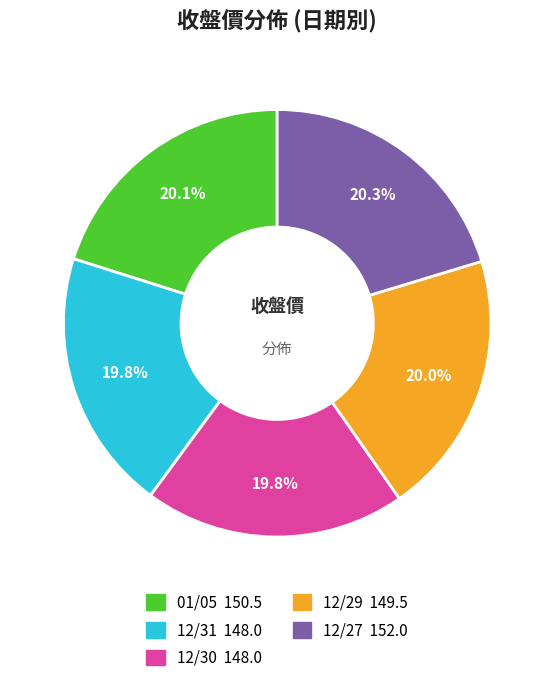

Is the sum of 12/29 and 12/30 greater than half?

No